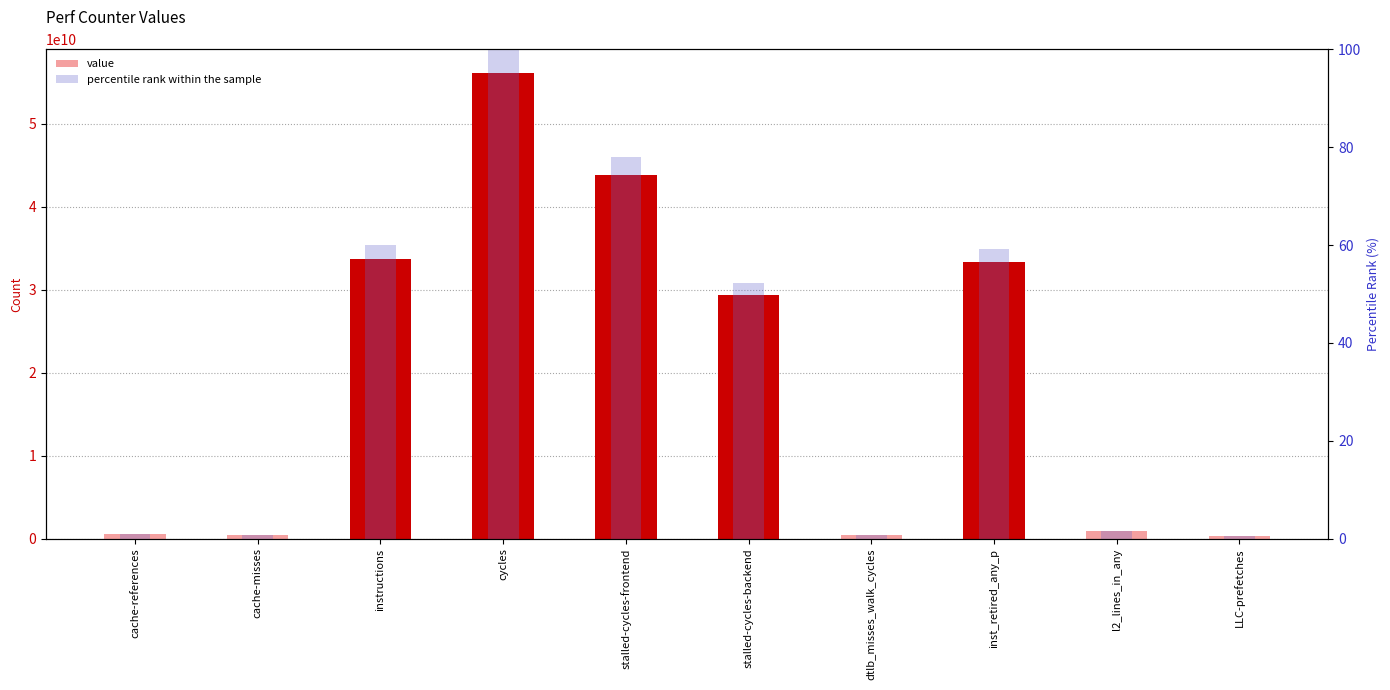

Reading left to right, what are all the values shown in this chart?

value: 517333691.0	414476095.0	33702787268.0	56135636446.0	43776609683.0	29323667904.0	399529723.0	33276492659.0	889471300.0	366422754.0
percentile rank within the sample: 0.9	0.7	60.0	100.0	78.0	52.2	0.7	59.3	1.6	0.7